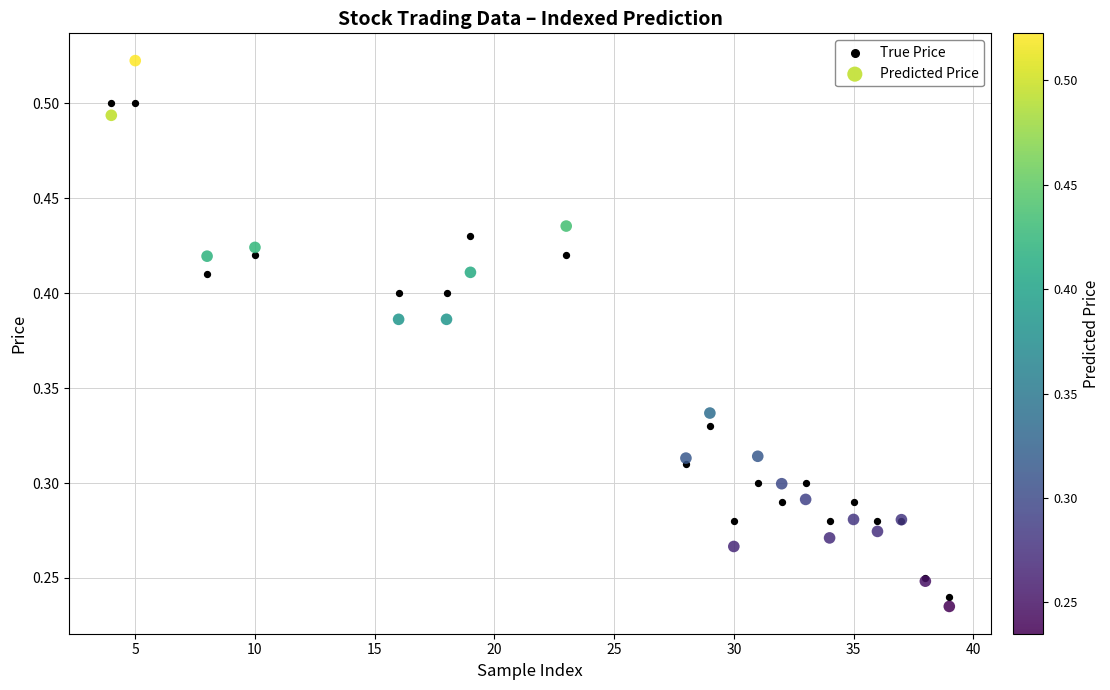

Which series reaches the maximum Y coordinate?

Predicted Price